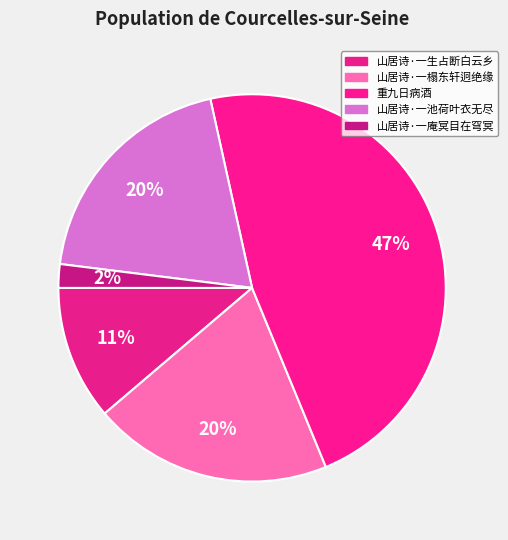

How many slices are in this pie chart?

5